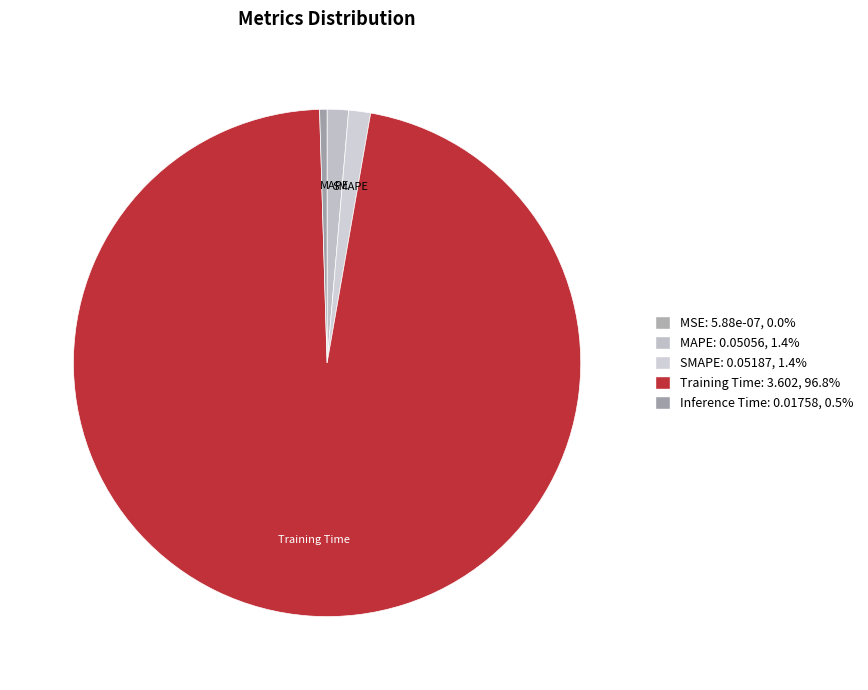

Rank the categories by value from highest to lowest.

Training Time, SMAPE, MAPE, Inference Time, MSE